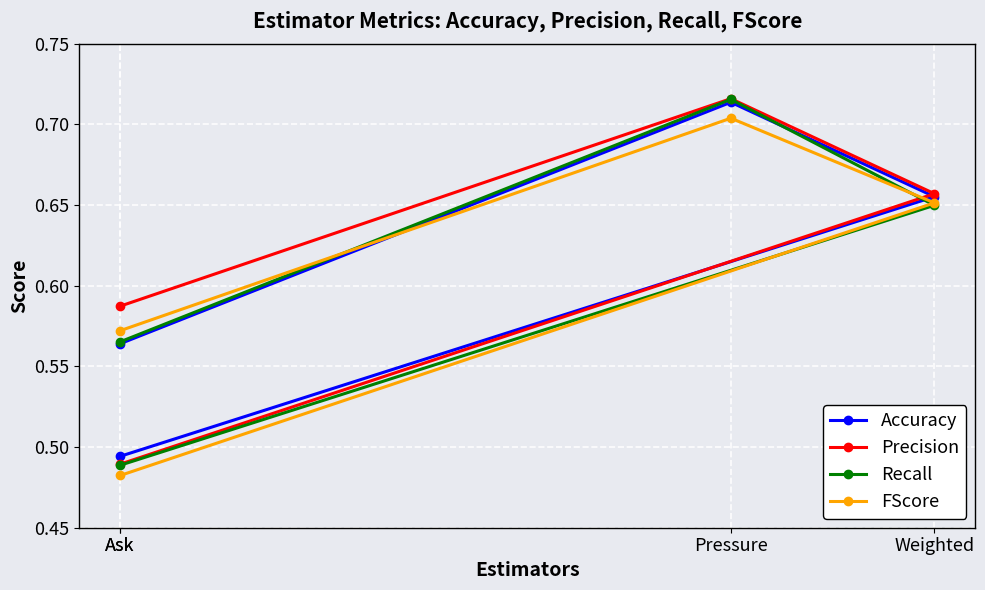

What is the value of the Recall point at the 3rd from the left?

0.7